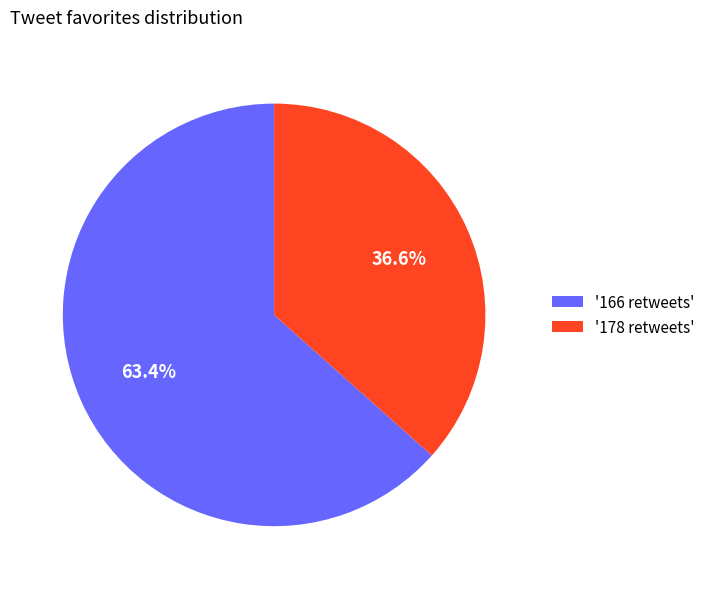

How many slices are in this pie chart?

2